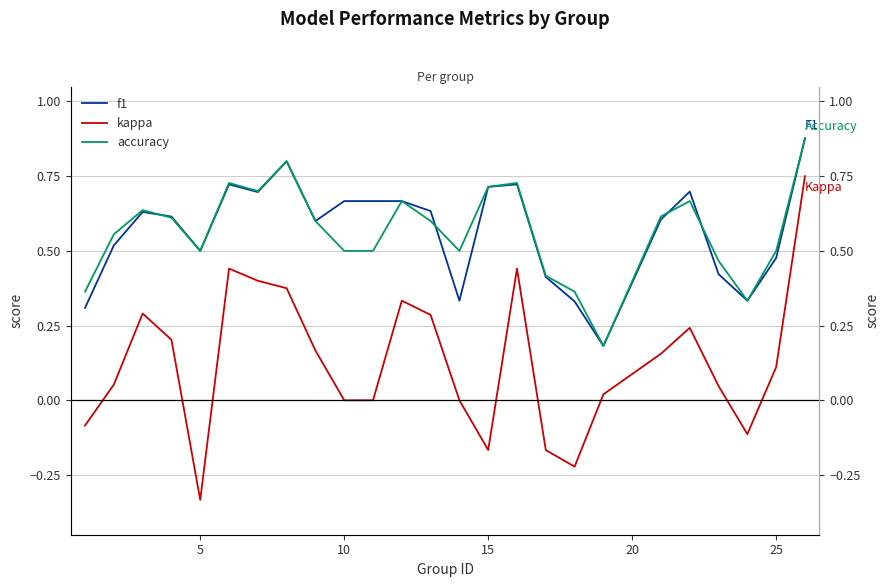

Which series has the widest spread of values?

kappa